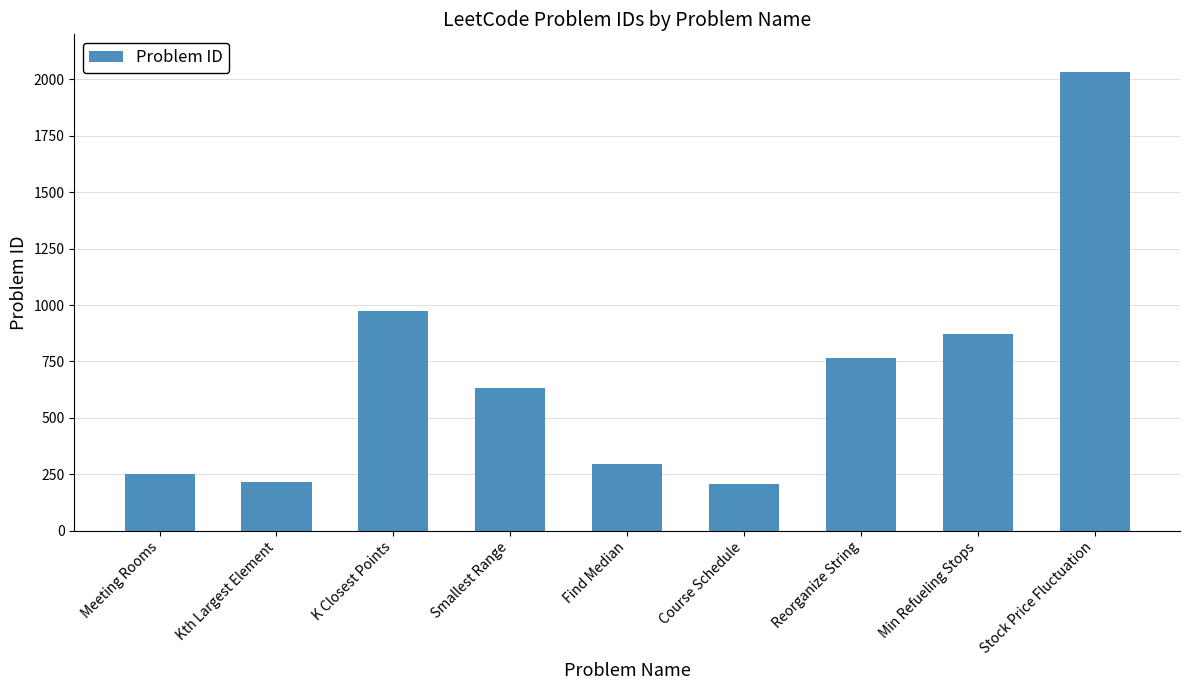

Between Meeting Rooms and Find Median, which is larger?

Find Median